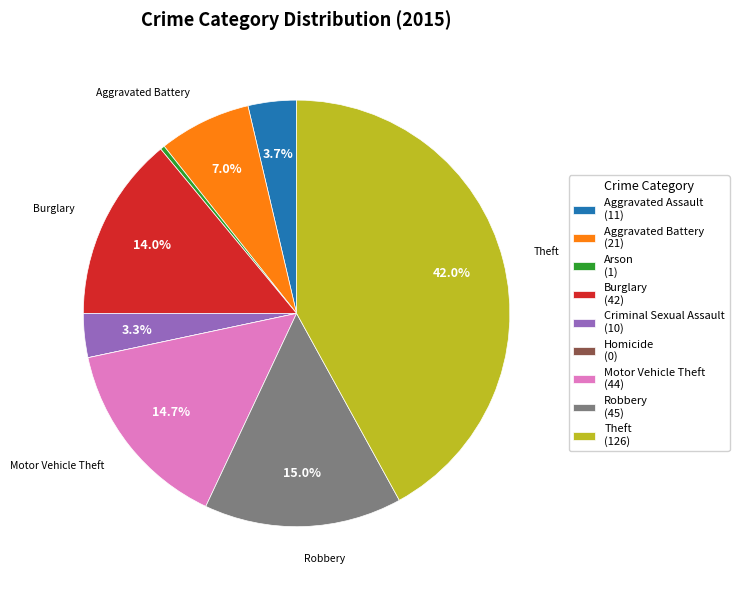

To the nearest percent, what percentage of the pie is Motor Vehicle Theft?

15%